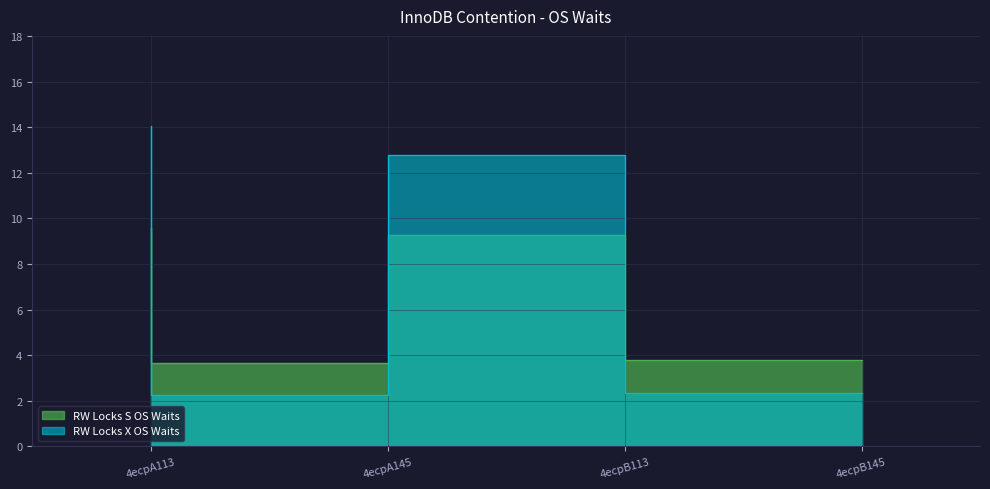

How many lines are shown in the chart?

2